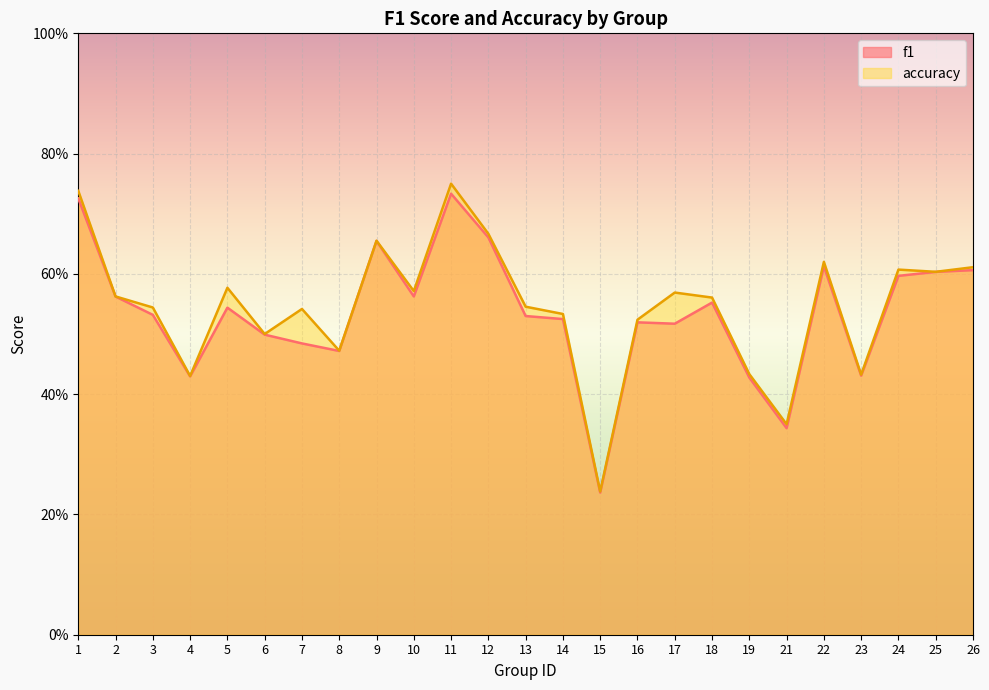

What is the value of the f1 point at the 3rd from the left?

0.5